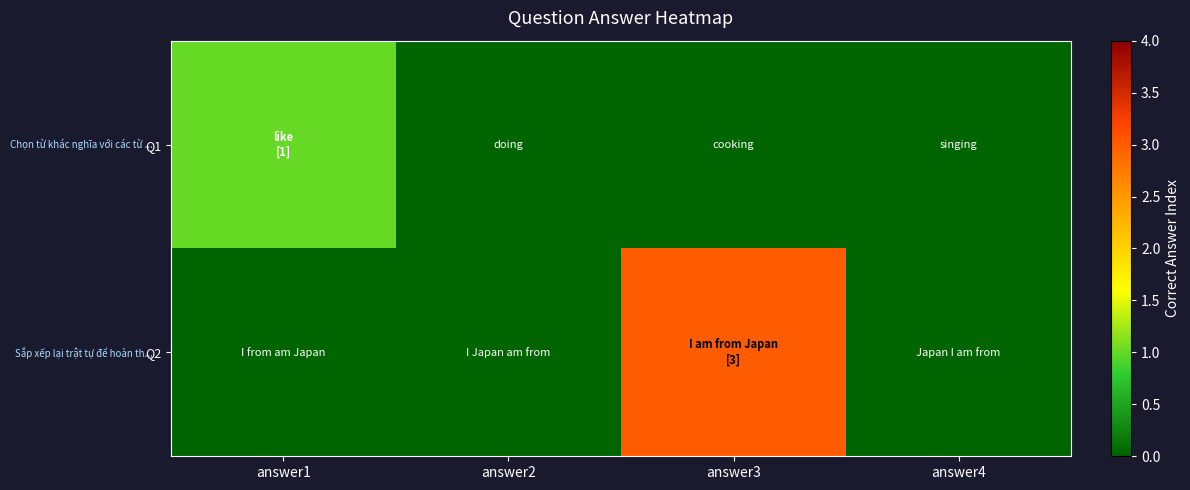

Between answer3 and answer4, which series saw the biggest shift?

Q2